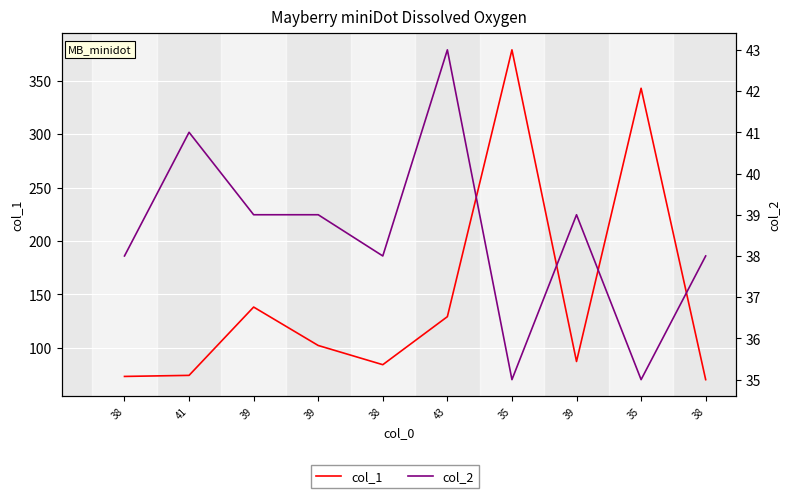

In col_1, how many points are higher than both neighbors (excluding endpoints)?

3